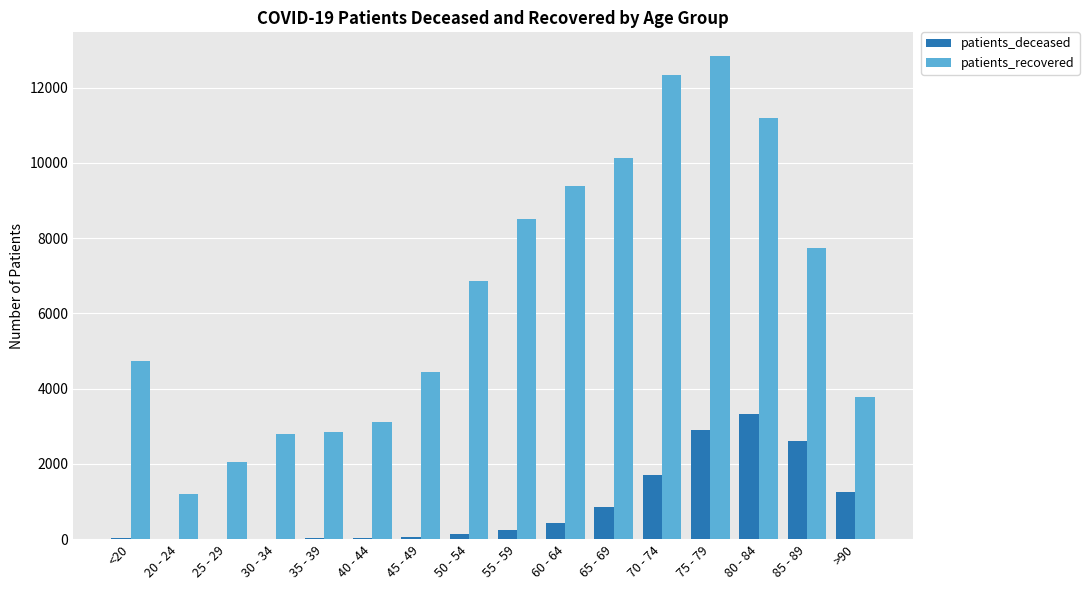

Count the number of categories in the chart.

16